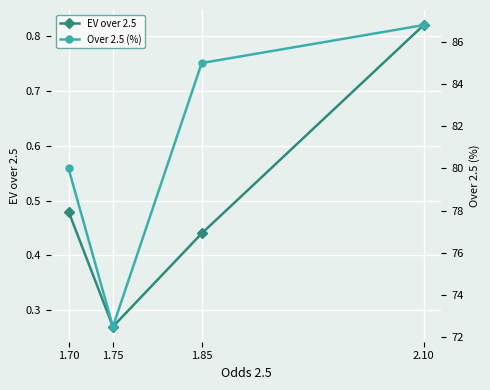

How many lines are shown in the chart?

2